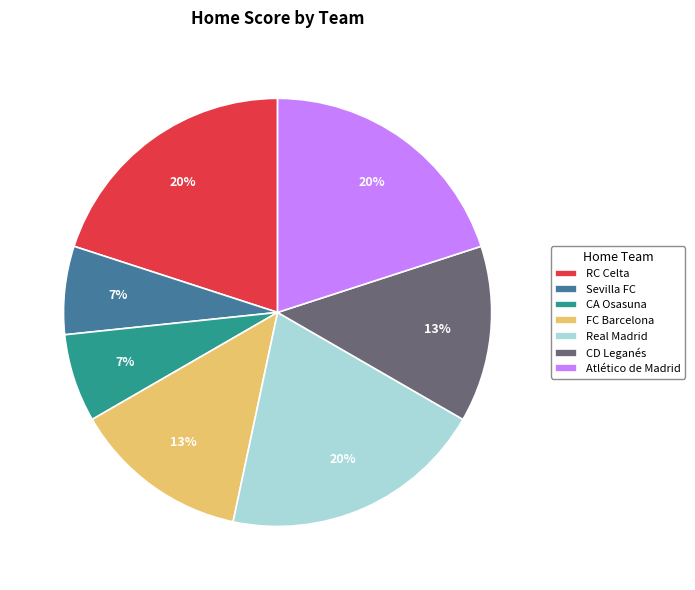

Between FC Barcelona and CA Osasuna, which is larger?

FC Barcelona